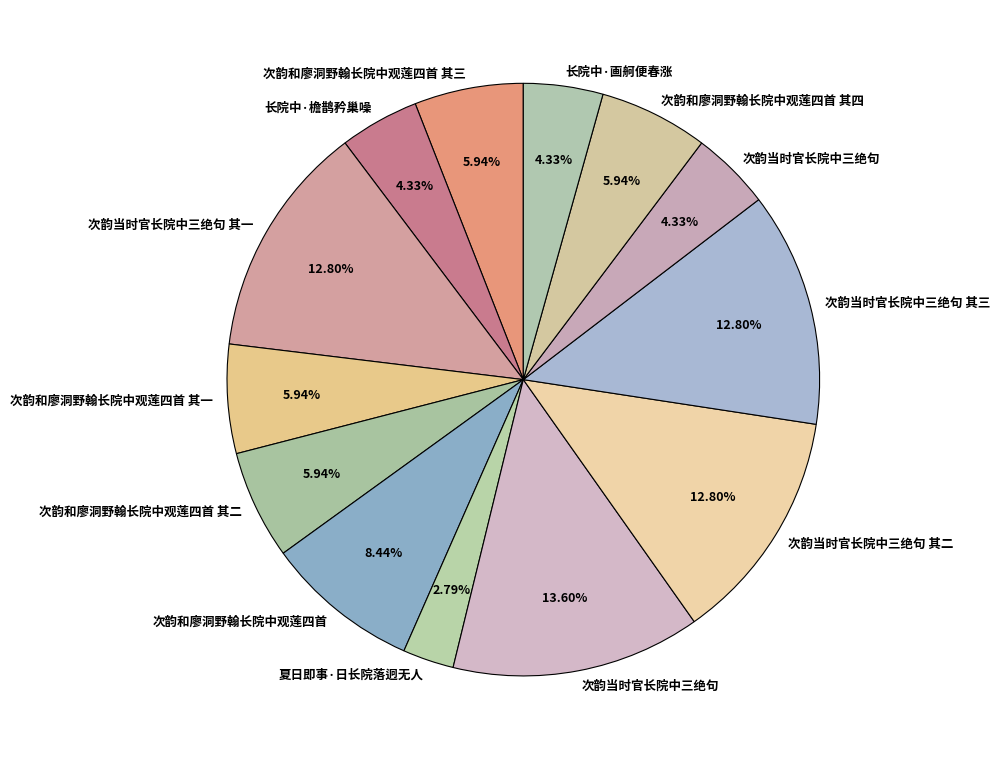

How many slices are in this pie chart?

13